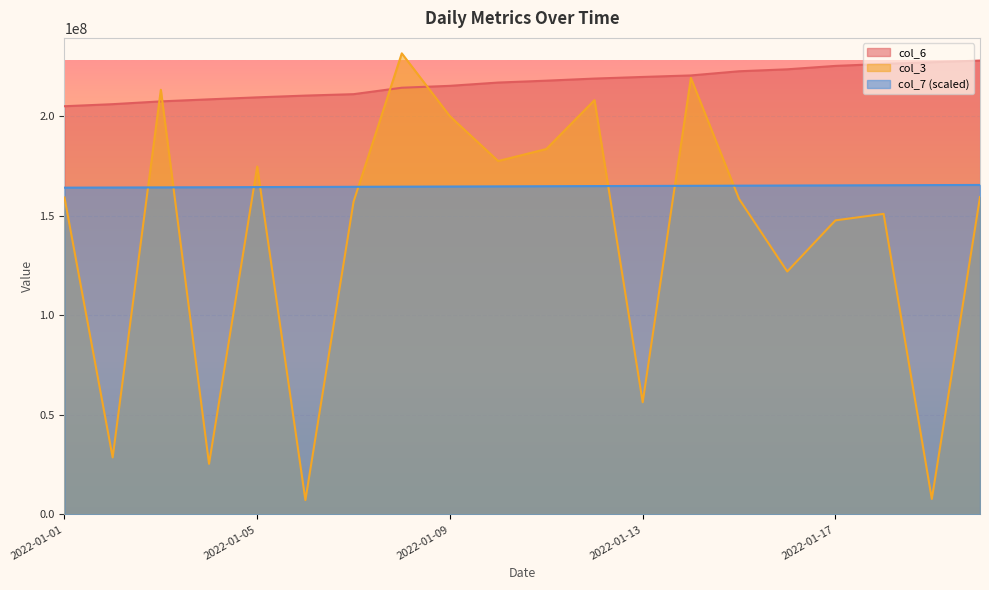

At which label is col_7 closest to 164779500?

2022-01-10